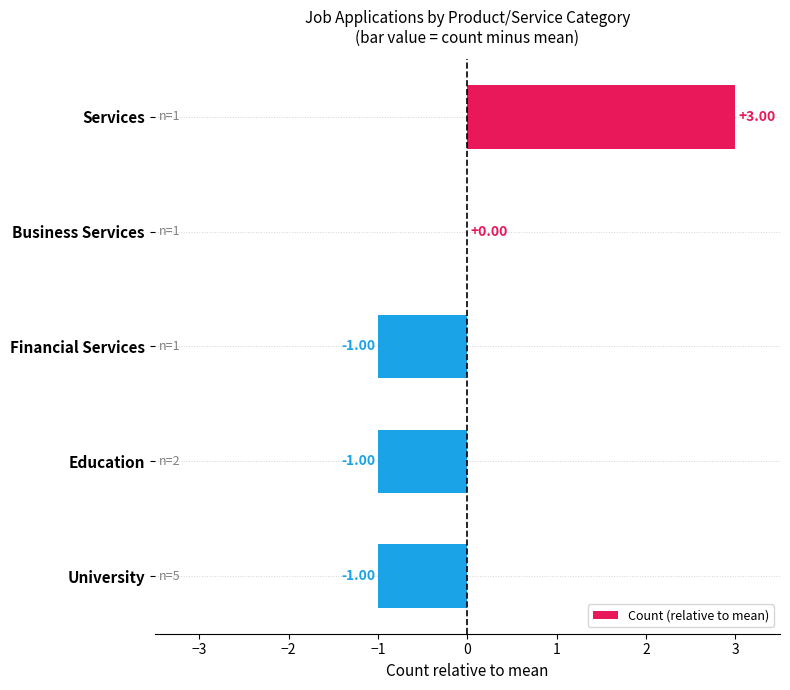

At which label is the value closest to 1?

Business Services